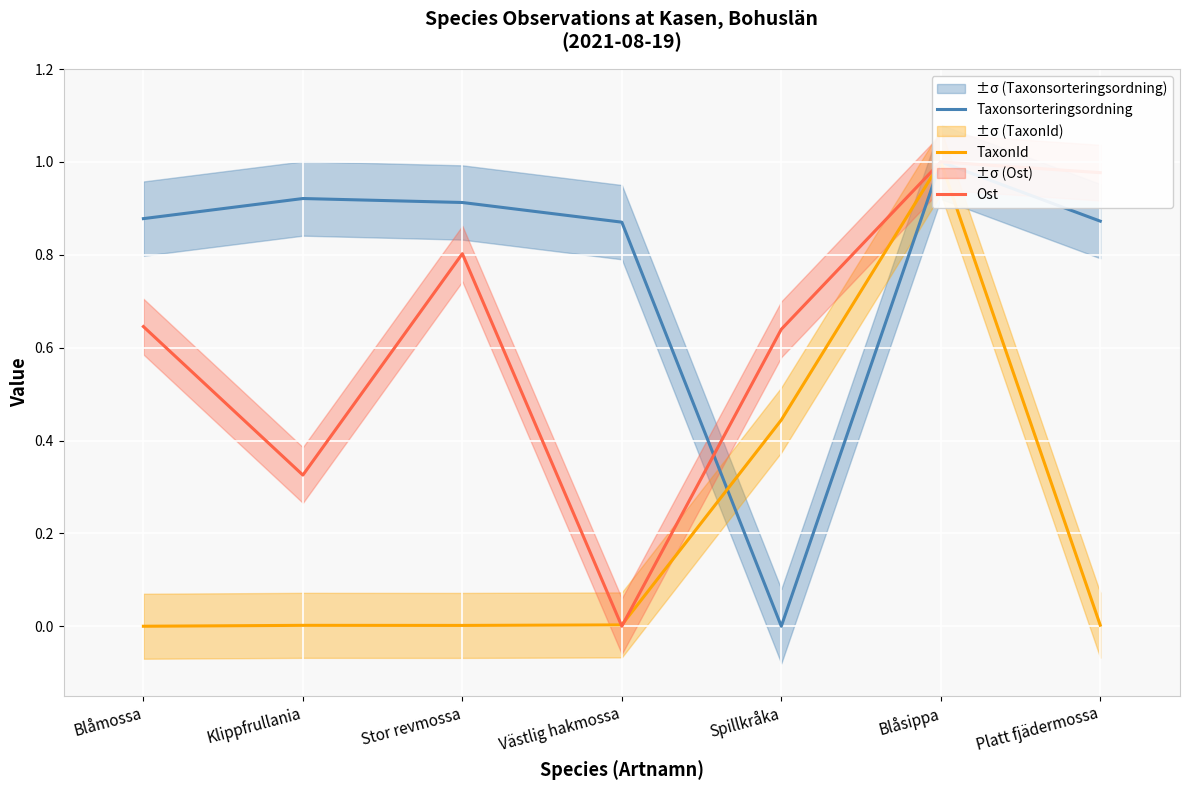

How many lines are shown in the chart?

3